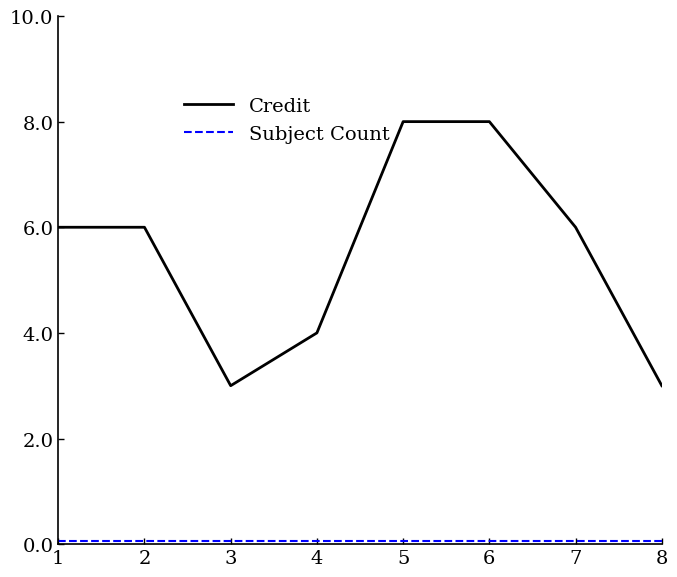

Does the chart display data point markers on the line(s)?

No